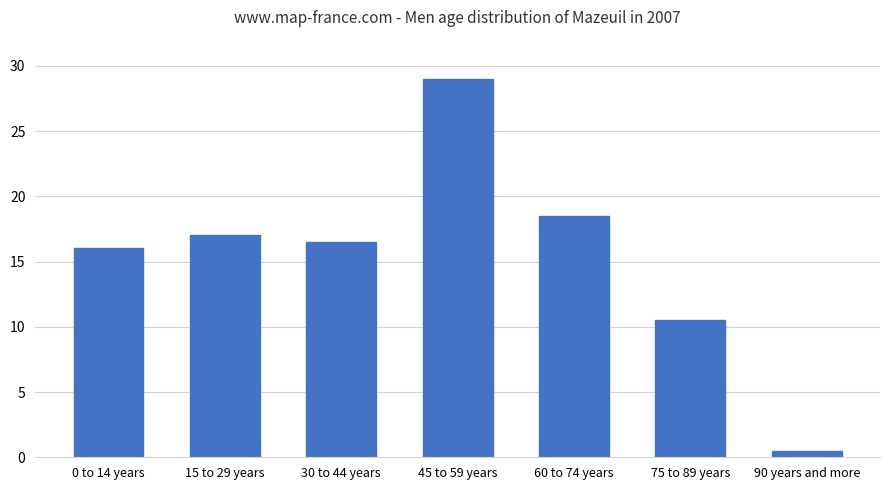

What is the label of the 4th bar from the right?

45 to 59 years